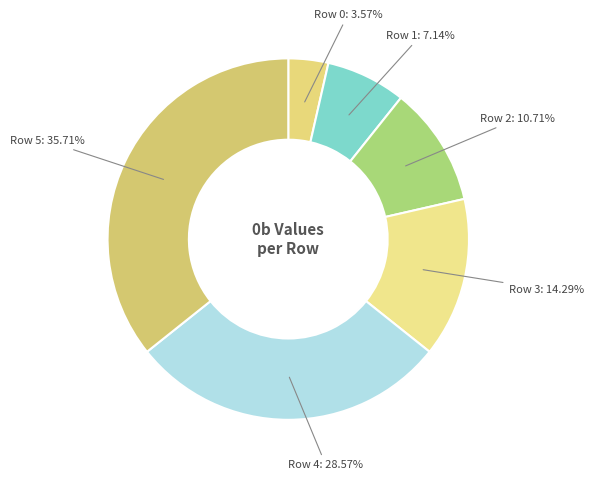

Count the number of slices in the pie.

6